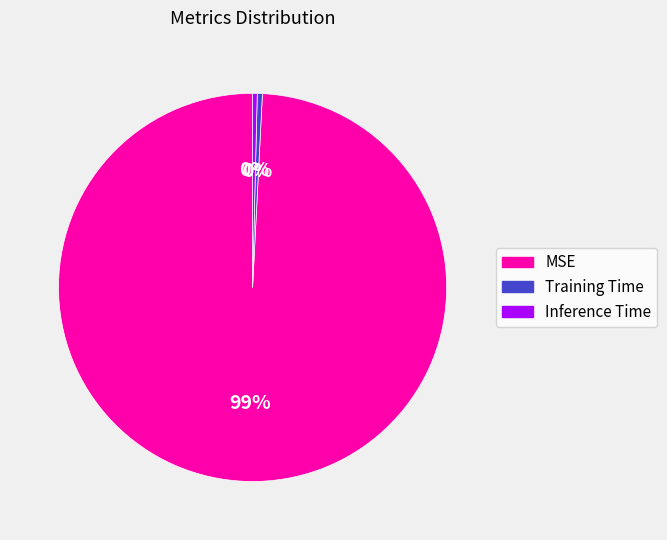

Which slice is the largest?

MSE